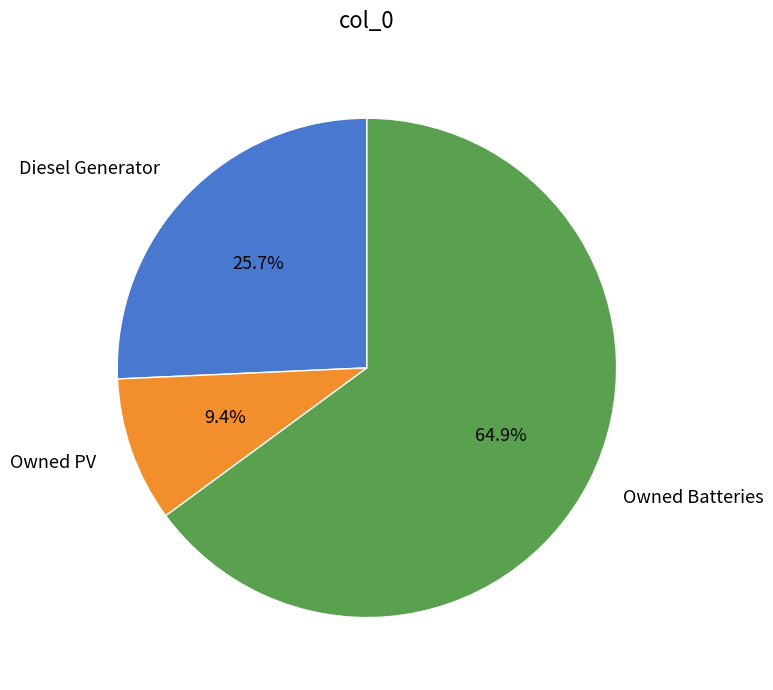

Do Diesel Generator and Owned PV together represent more than half of the pie?

No